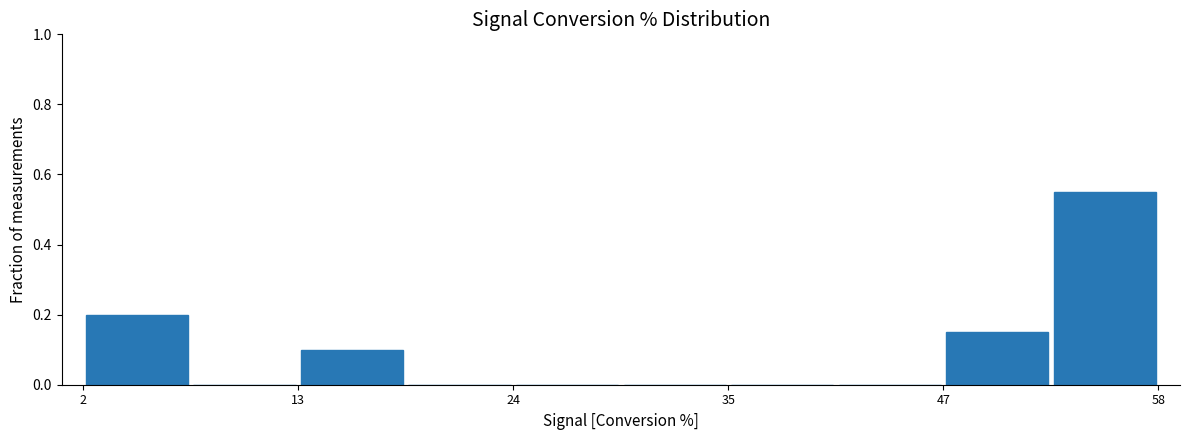

Read against the x-axis, roughly where is the centre of the tallest bar?

56